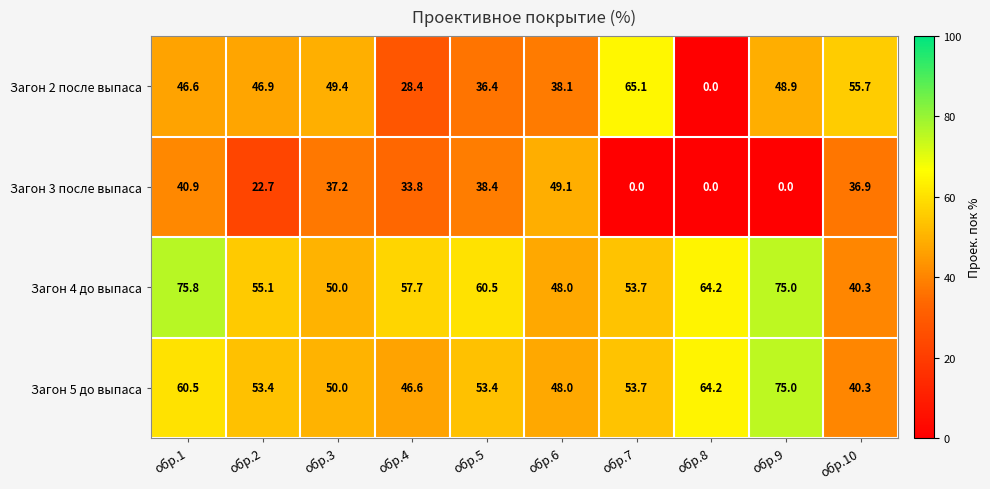

What is the sum of all Загон 2 после выпаса values?

415.5